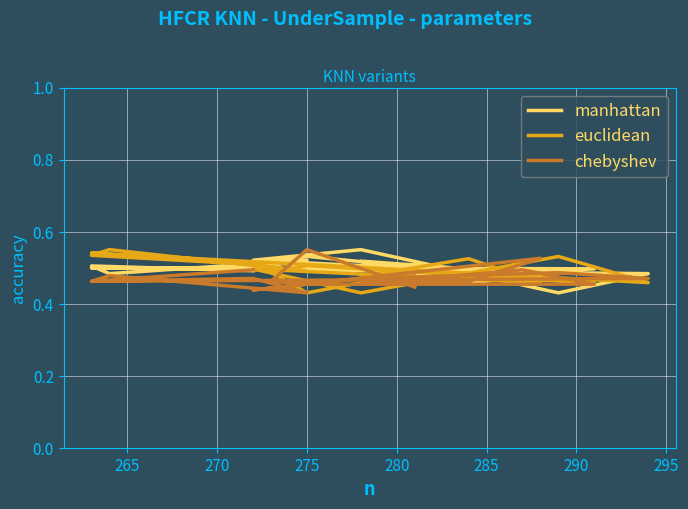

At 280, list the series in order from largest to smallest.

manhattan, euclidean, chebyshev